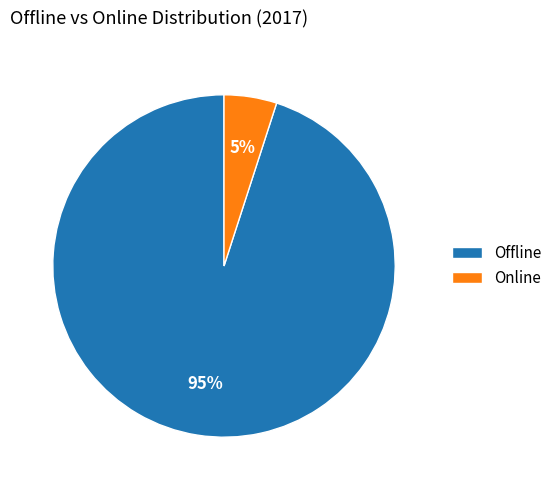

Is the sum of Offline and Online greater than half?

Yes